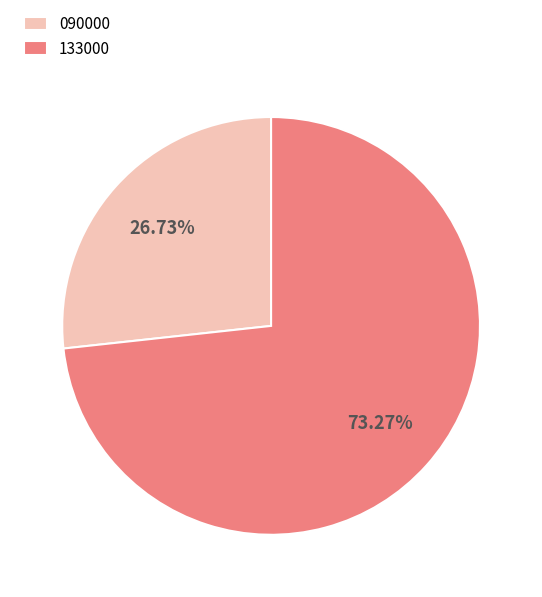

Approximately how many times larger is the value at 090000 compared to 133000?

0.4